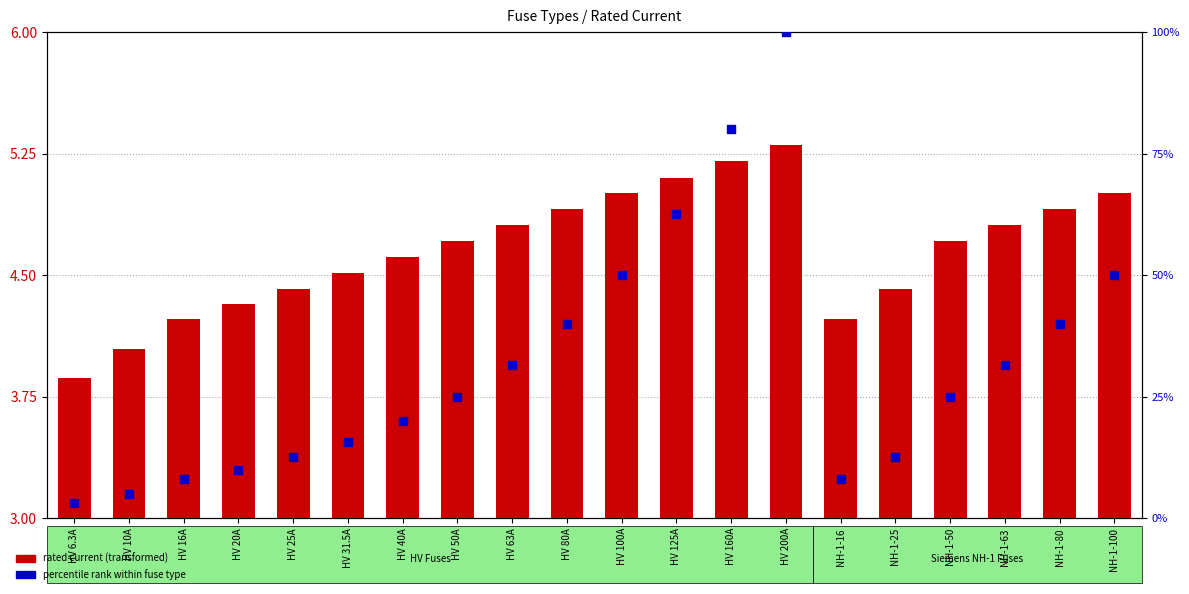

Which series reaches the maximum Y coordinate?

percentile rank within fuse type